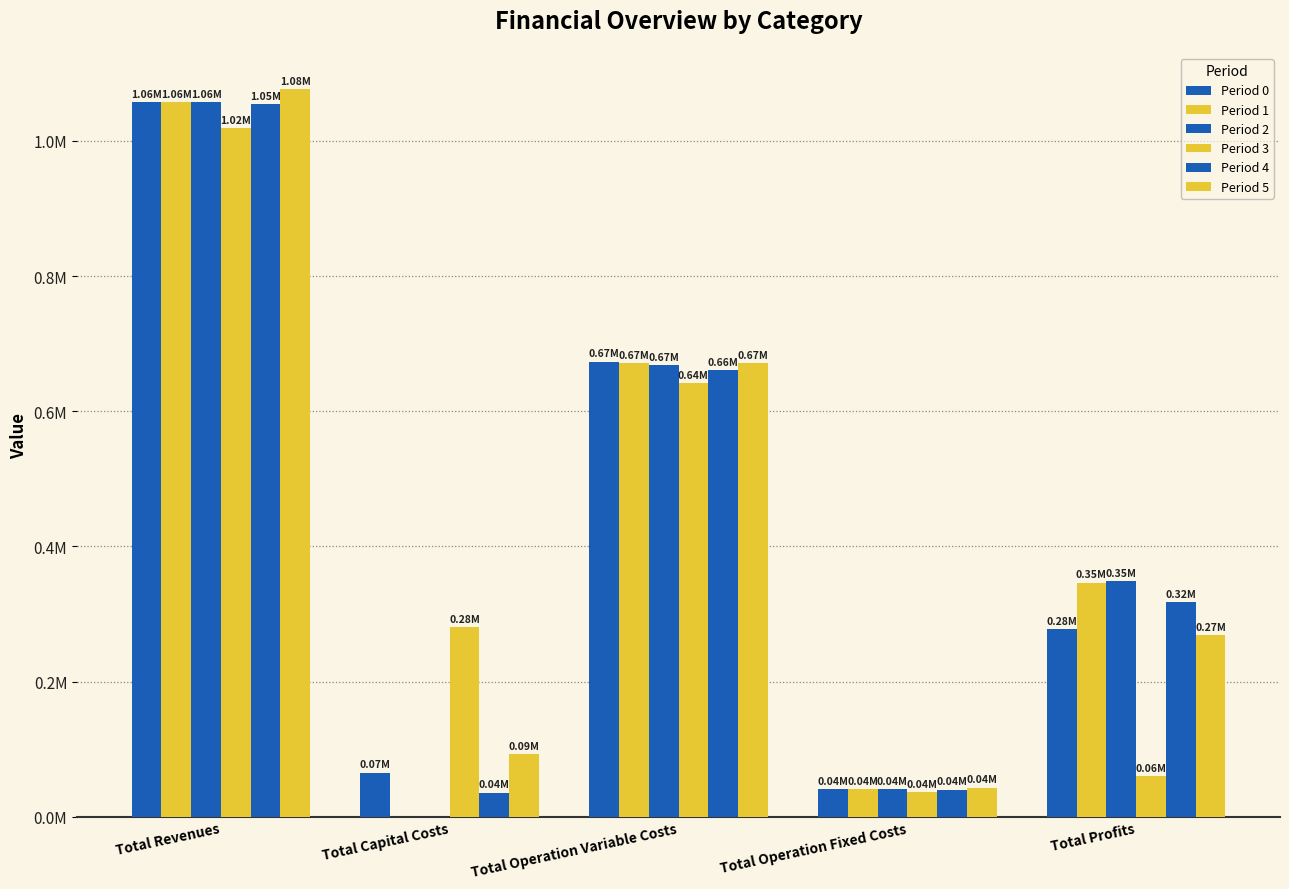

Is the value of Period 1 at Total Capital Costs greater than the value of Period 2 at Total Profits?

No